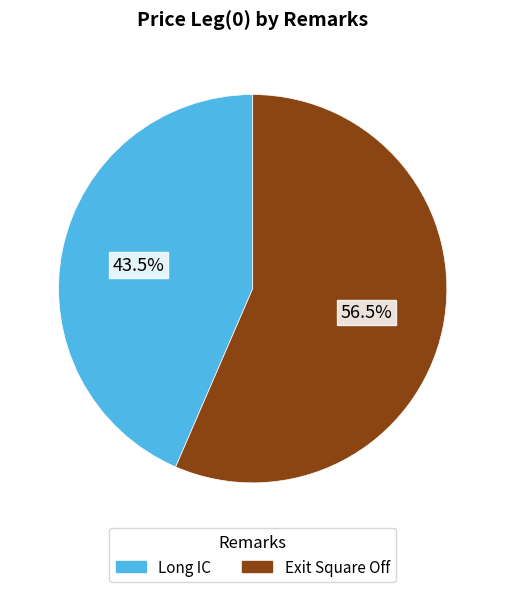

The Long IC slice represents 35% of the pie. True or false?

False